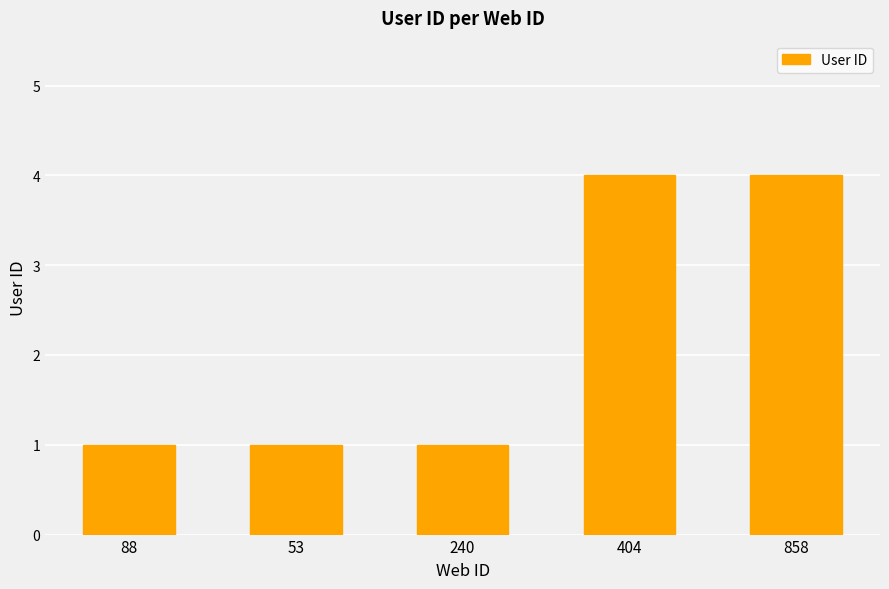

What is the change in value from 53 to 404?

+3